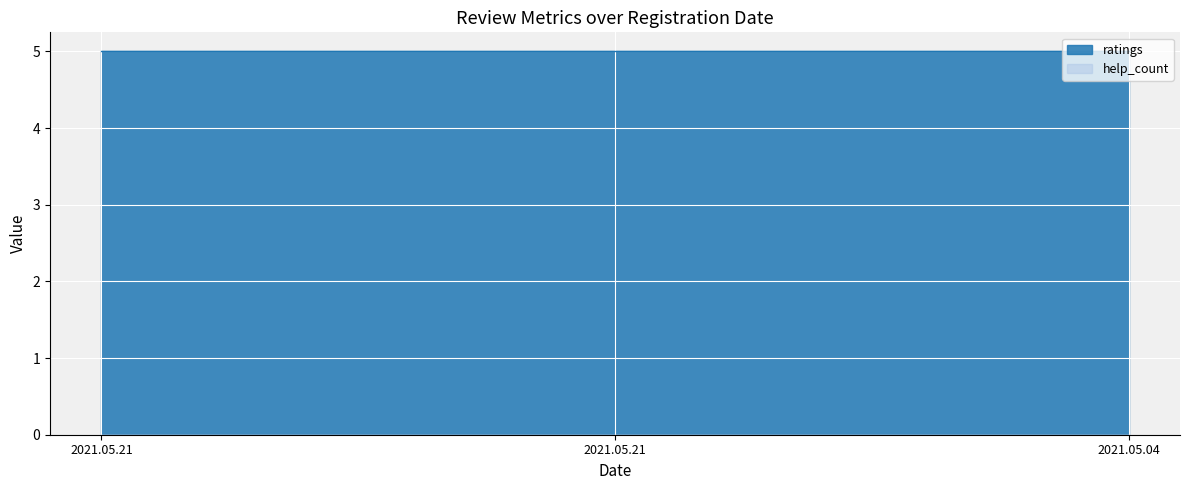

What is the average value of the ratings series?

5